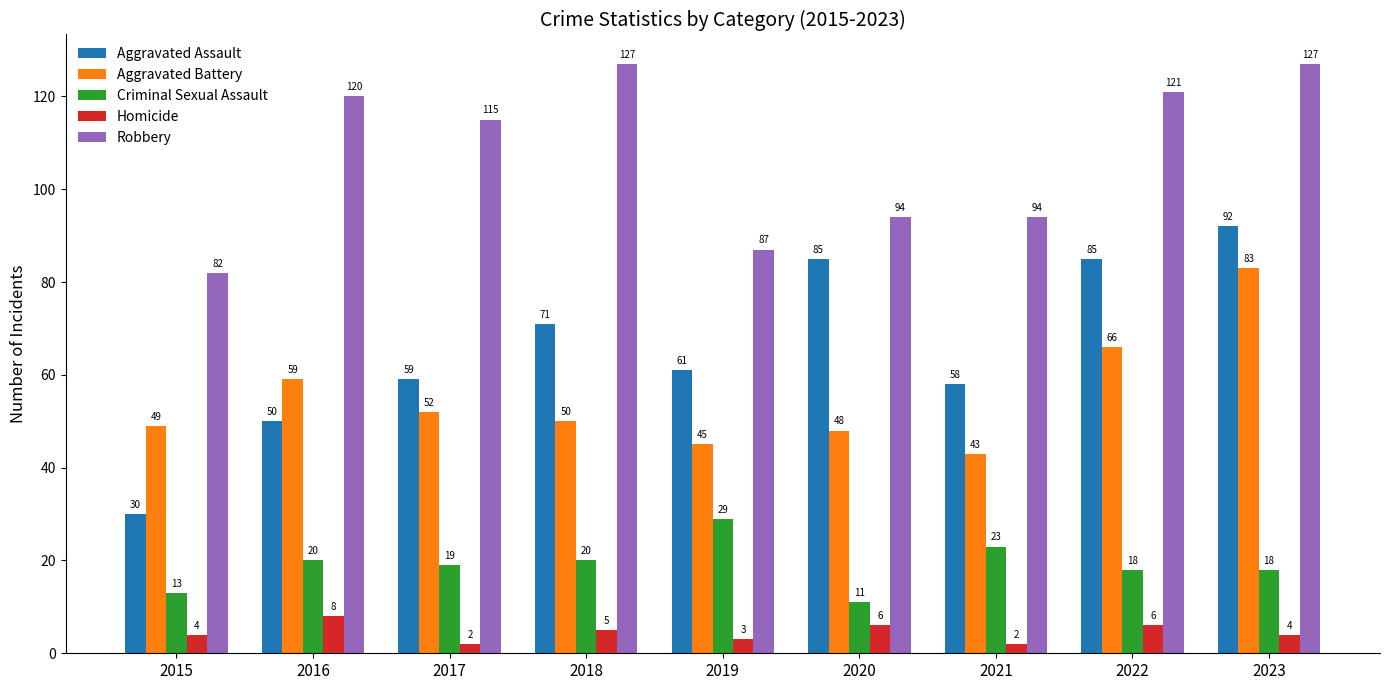

Reading left to right, list all the values displayed in this chart.

Aggravated Assault: 2015=30	2016=50	2017=59	2018=71	2019=61	2020=85	2021=58	2022=85	2023=92
Aggravated Battery: 2015=49	2016=59	2017=52	2018=50	2019=45	2020=48	2021=43	2022=66	2023=83
Criminal Sexual Assault: 2015=13	2016=20	2017=19	2018=20	2019=29	2020=11	2021=23	2022=18	2023=18
Homicide: 2015=4	2016=8	2017=2	2018=5	2019=3	2020=6	2021=2	2022=6	2023=4
Robbery: 2015=82	2016=120	2017=115	2018=127	2019=87	2020=94	2021=94	2022=121	2023=127